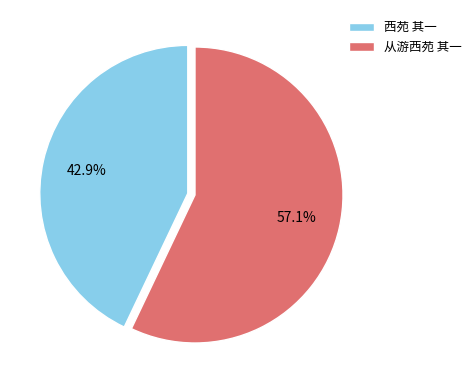

Rank the categories by value from lowest to highest.

西苑 其一, 从游西苑 其一